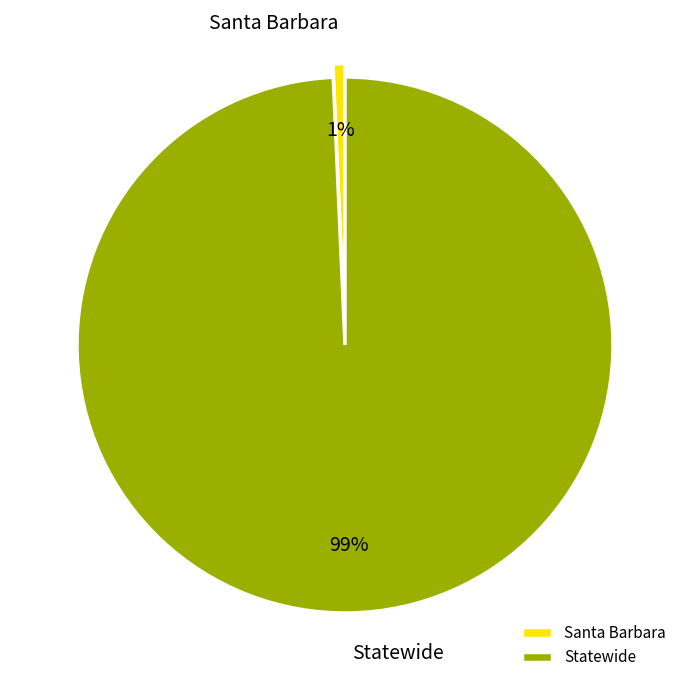

Which category has the smallest portion of the pie?

Santa Barbara